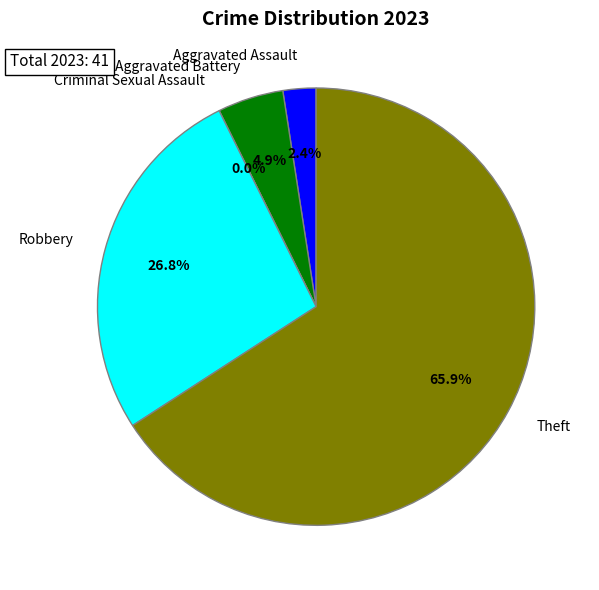

To the nearest percent, what is the average slice percentage?

20%